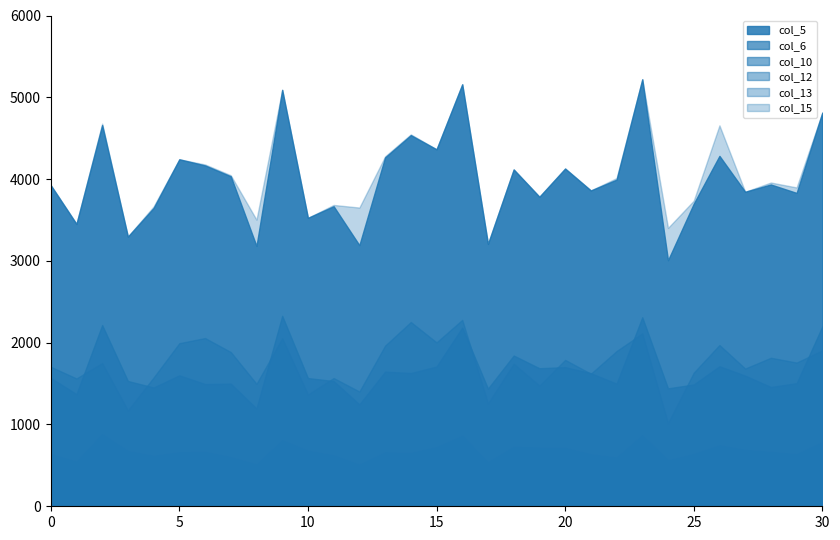

True or false: col_12 and col_10 intersect in this chart.

False